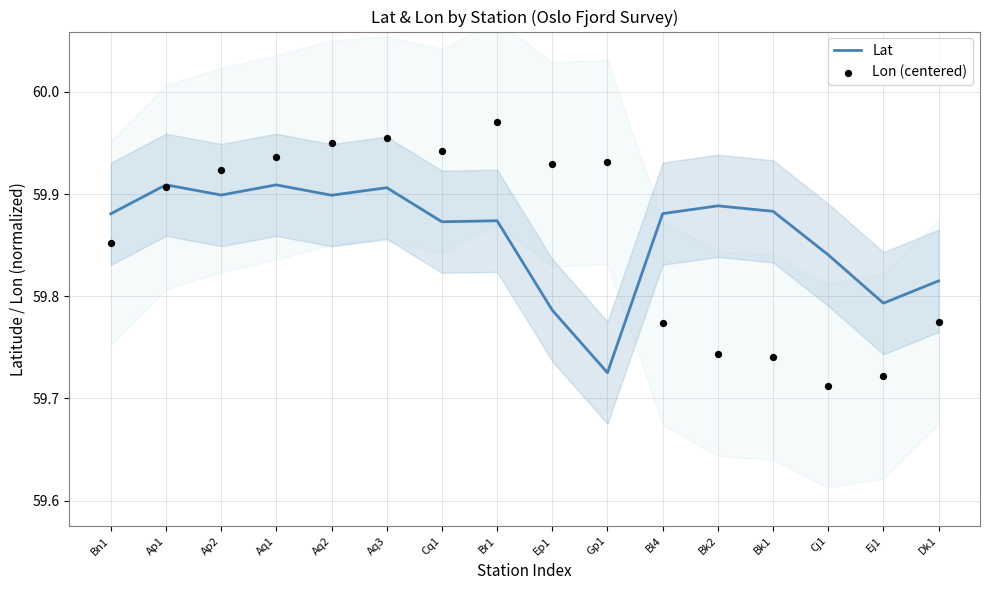

At which category is the sum across all series the highest?

Aq3